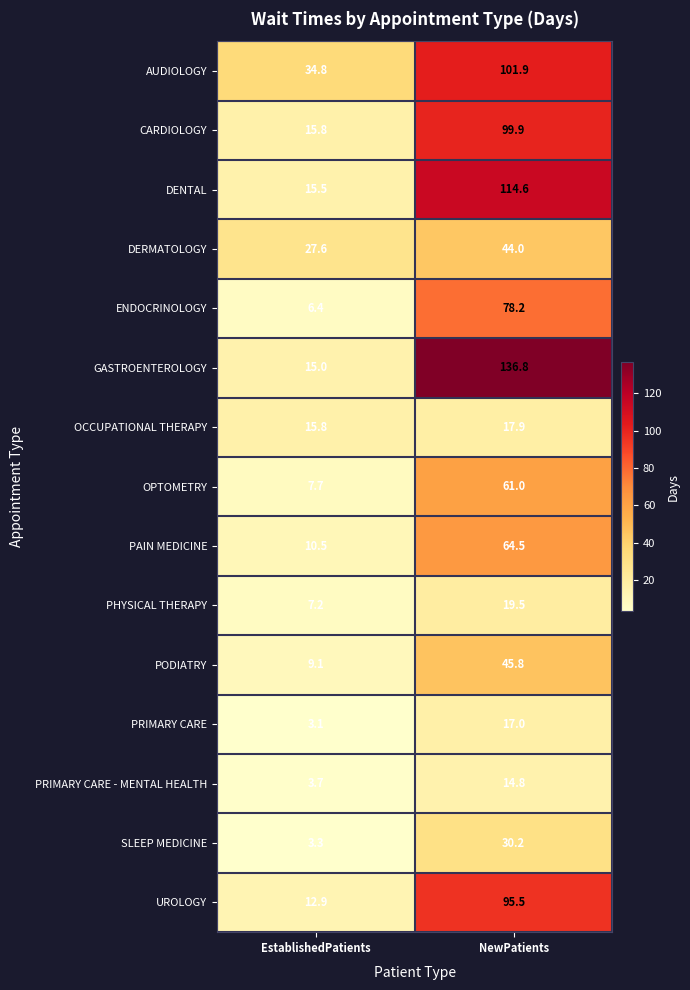

Reading left to right, what are all the values shown in this chart?

AUDIOLOGY: 34.8	101.9
CARDIOLOGY: 15.8	99.9
DENTAL: 15.5	114.6
DERMATOLOGY: 27.6	44.0
ENDOCRINOLOGY: 6.4	78.2
GASTROENTEROLOGY: 15.0	136.8
OCCUPATIONAL THERAPY: 15.8	17.9
OPTOMETRY: 7.7	61.0
PAIN MEDICINE: 10.5	64.5
PHYSICAL THERAPY: 7.2	19.5
PODIATRY: 9.1	45.8
PRIMARY CARE: 3.1	17.0
PRIMARY CARE - MENTAL HEALTH: 3.7	14.8
SLEEP MEDICINE: 3.3	30.2
UROLOGY: 12.9	95.5